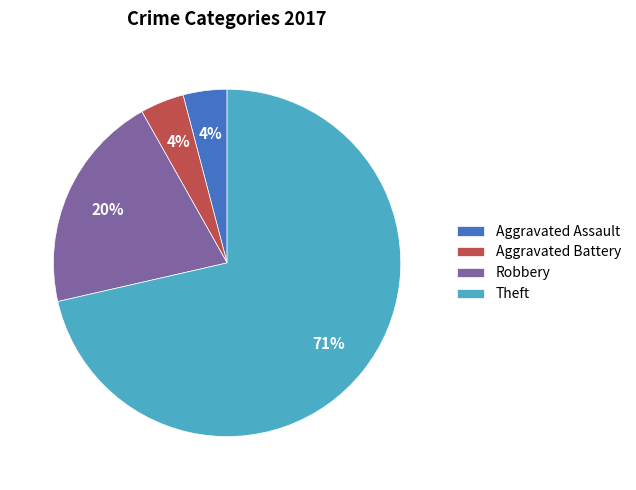

What is the majority slice?

Theft